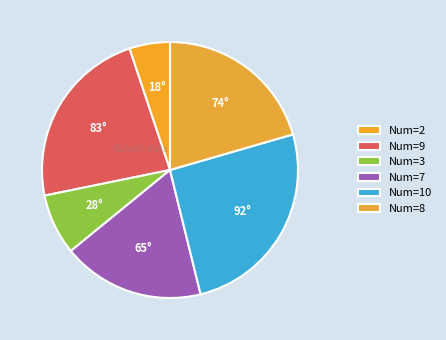

Which slice is the smallest?

2